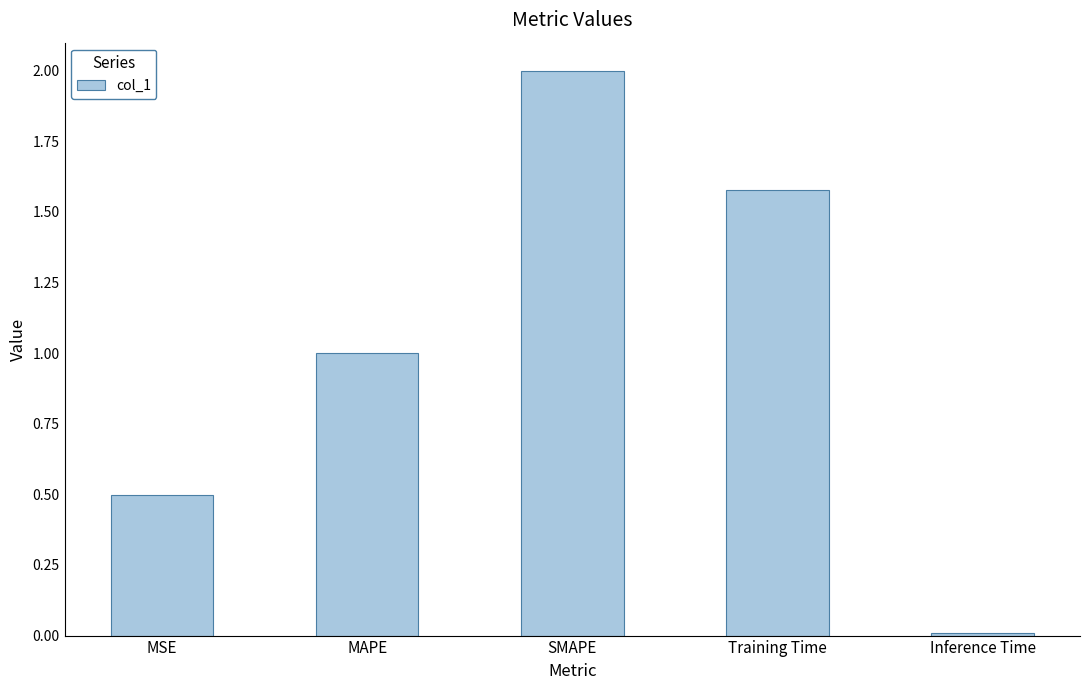

The value at SMAPE is 2.0. True or false?

True